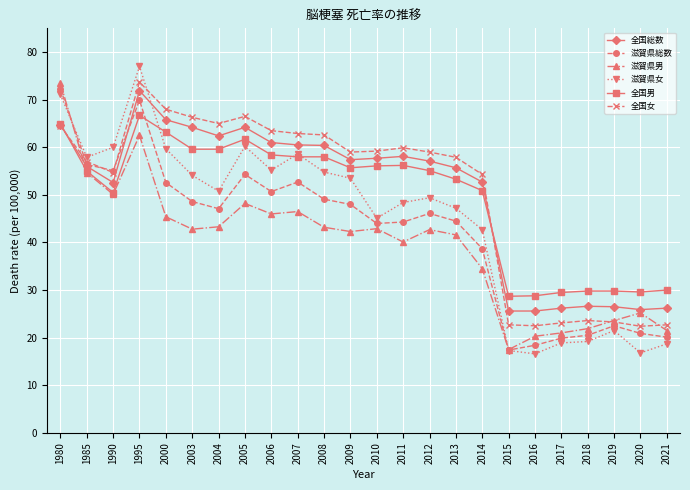

At which label does 滋賀県男 reach its minimum?

2015